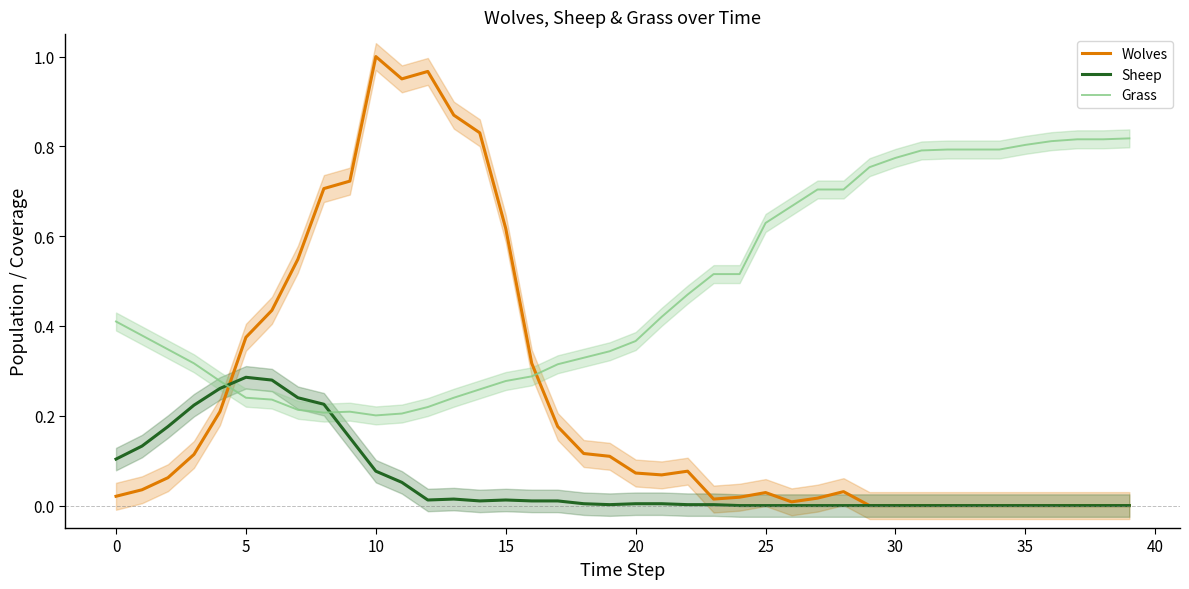

Which series ends up on top after the final intersection of Wolves and Grass?

Grass